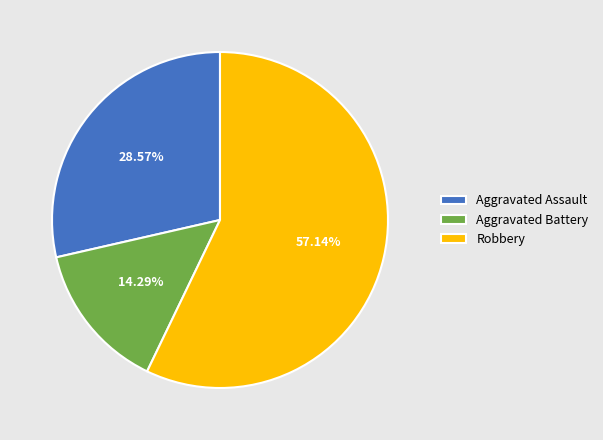

To the nearest percent, what portion does Aggravated Battery represent?

14%